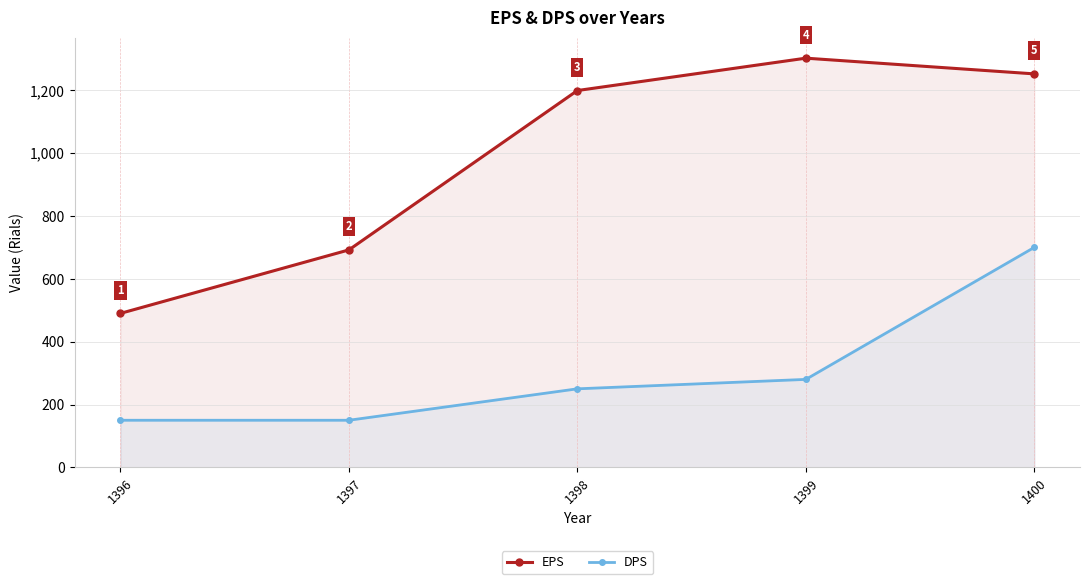

What is the greatest value displayed?

1302